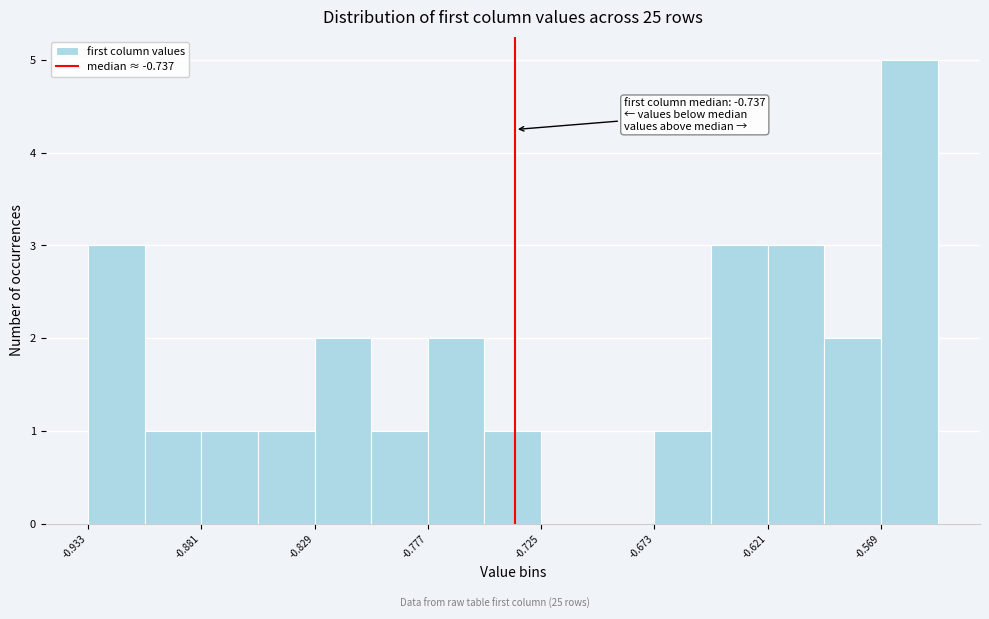

Read against the x-axis, roughly where is the centre of the tallest bar?

-0.56